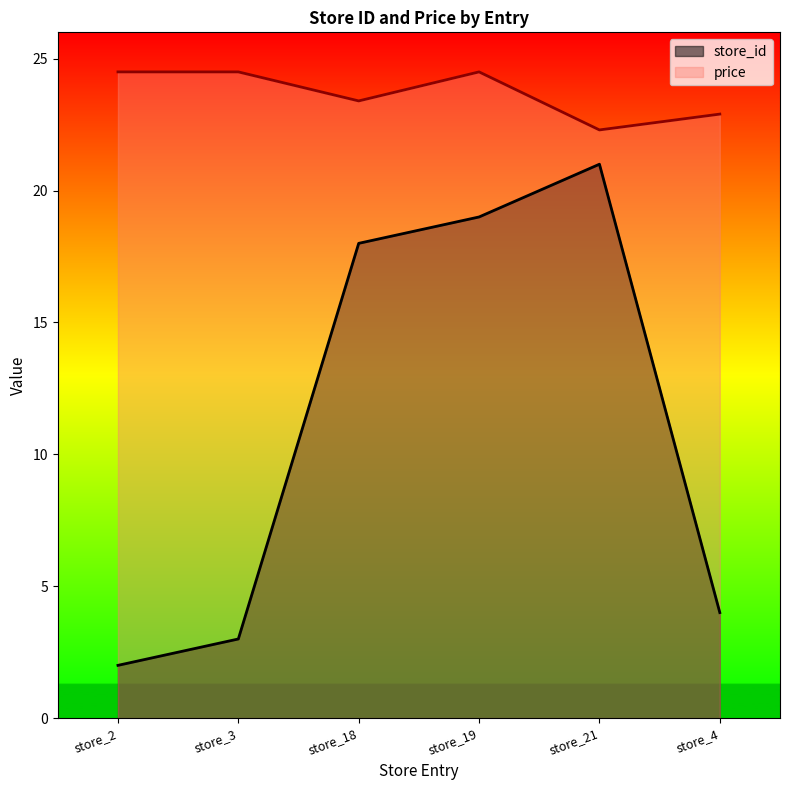

Where is the first local maximum for store_id?

store_21